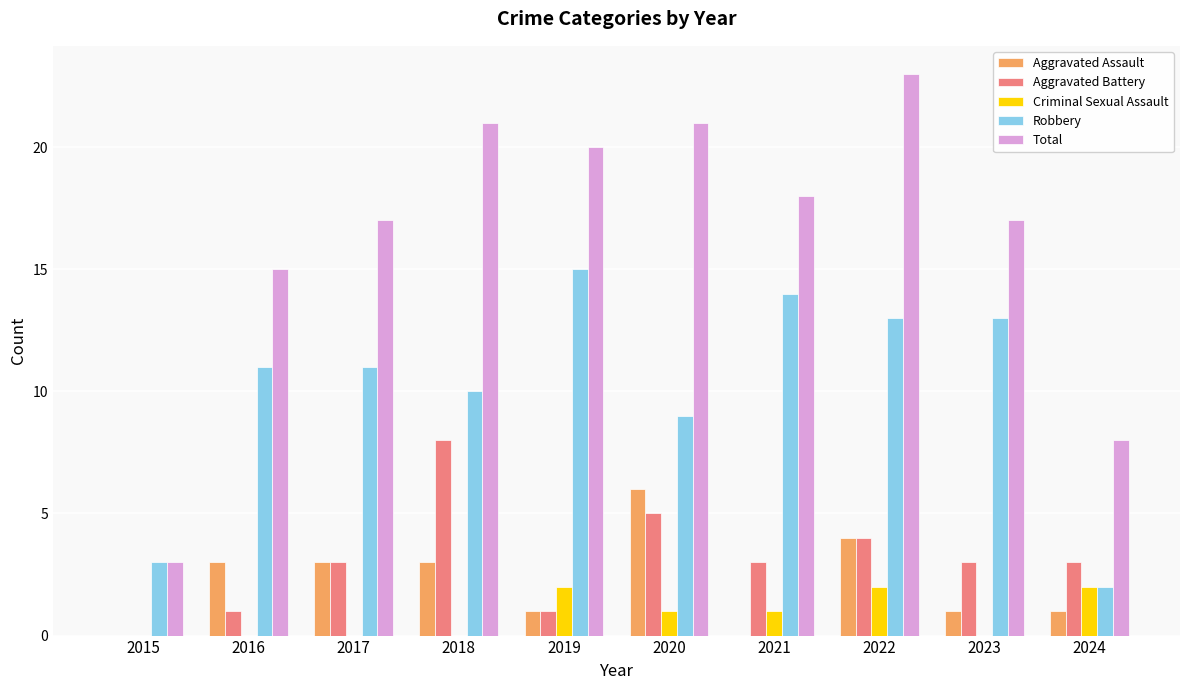

Which series has the largest range (max minus min)?

Total